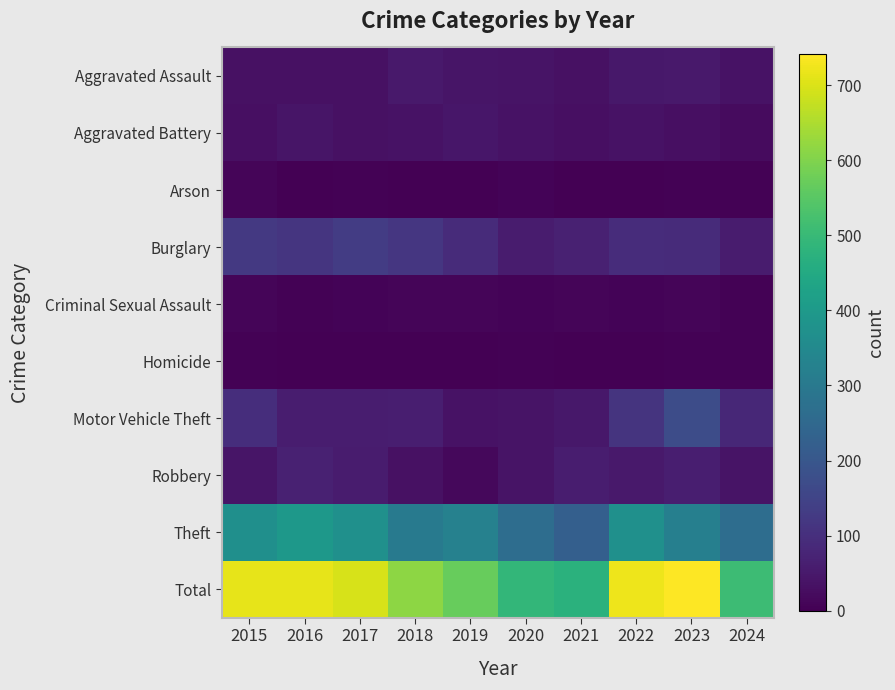

What is the total value across all series at 2020?

982